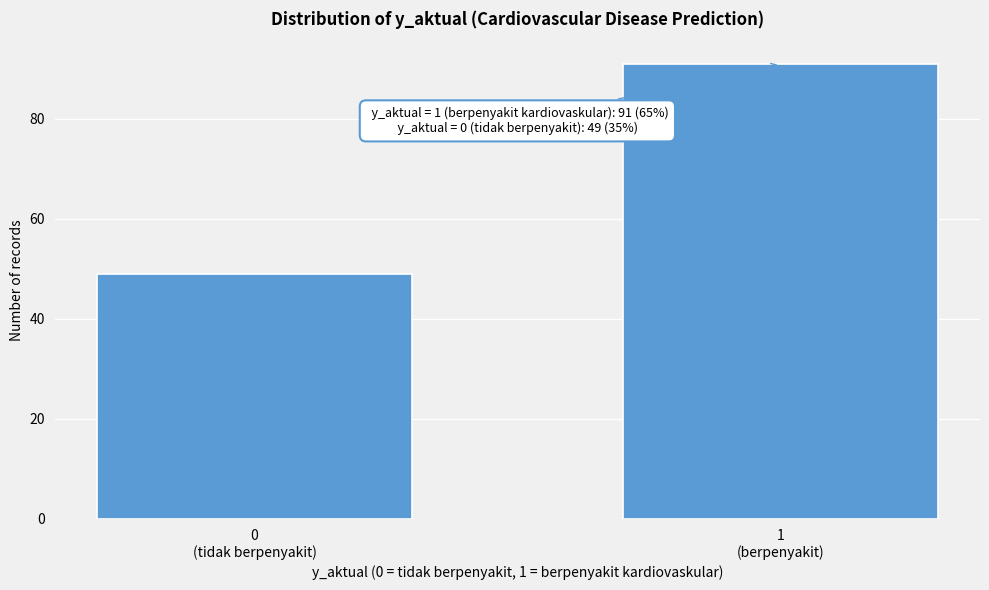

Reading left to right, extract all data points from this chart.

49	91